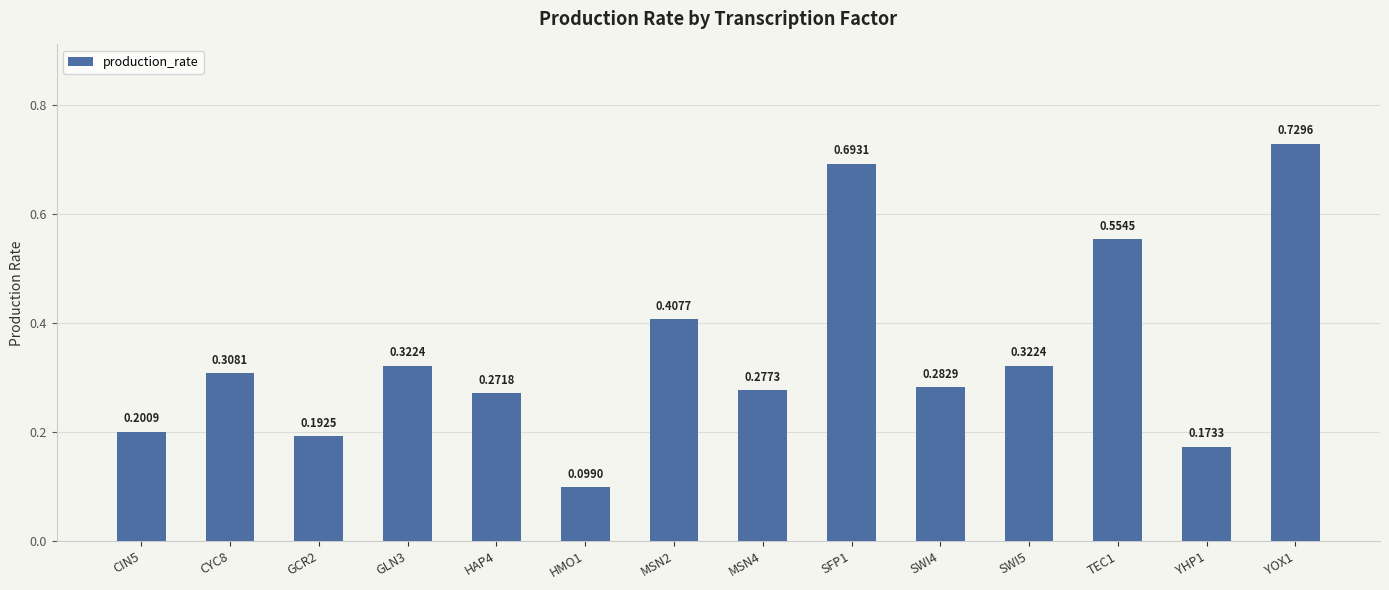

What is the difference between the second highest and second lowest values?

0.5